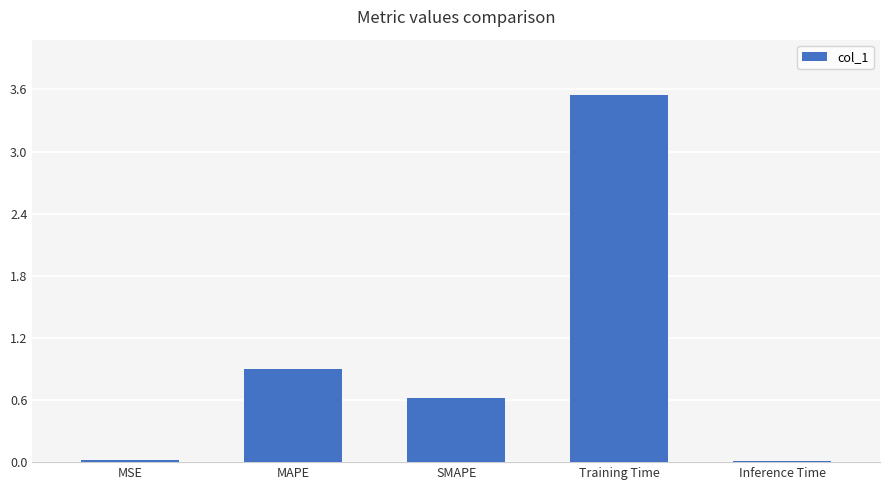

True or false: the data shows 4.8 at Training Time.

False